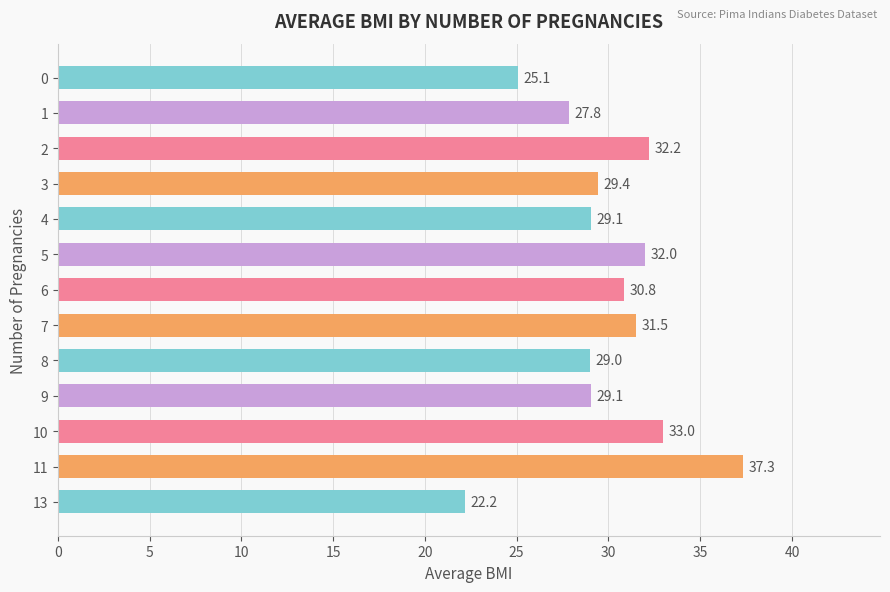

Approximately how many times larger is the value at 8 compared to 9?

1.0